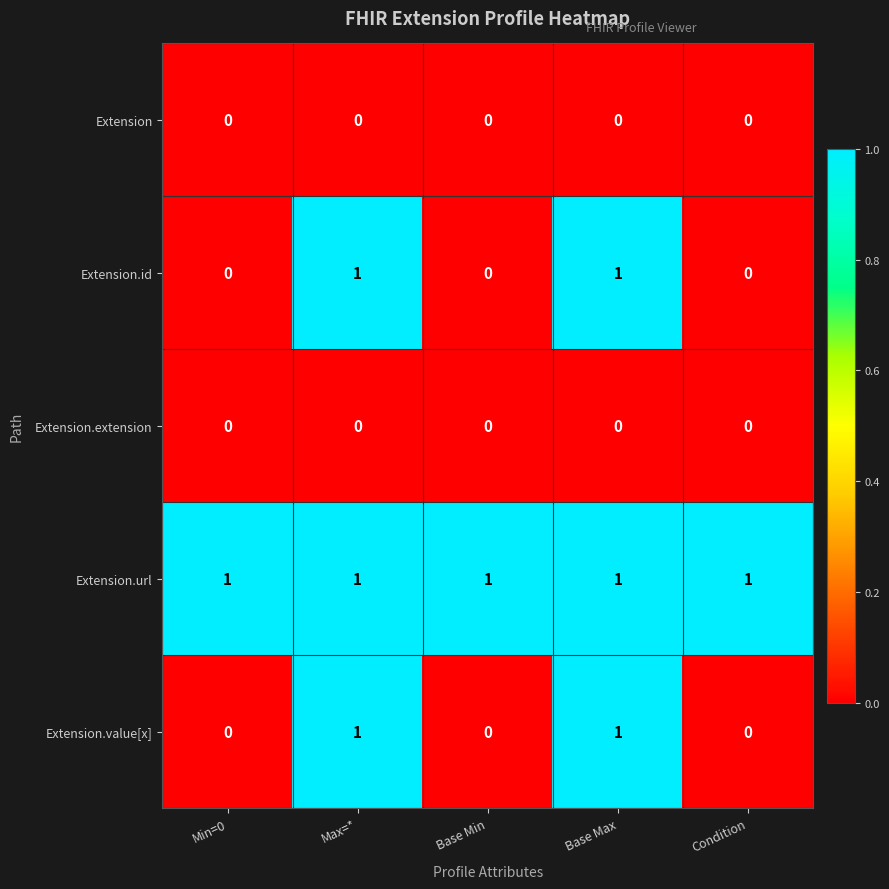

The Extension series shows 0 at Base Min. True or false?

True